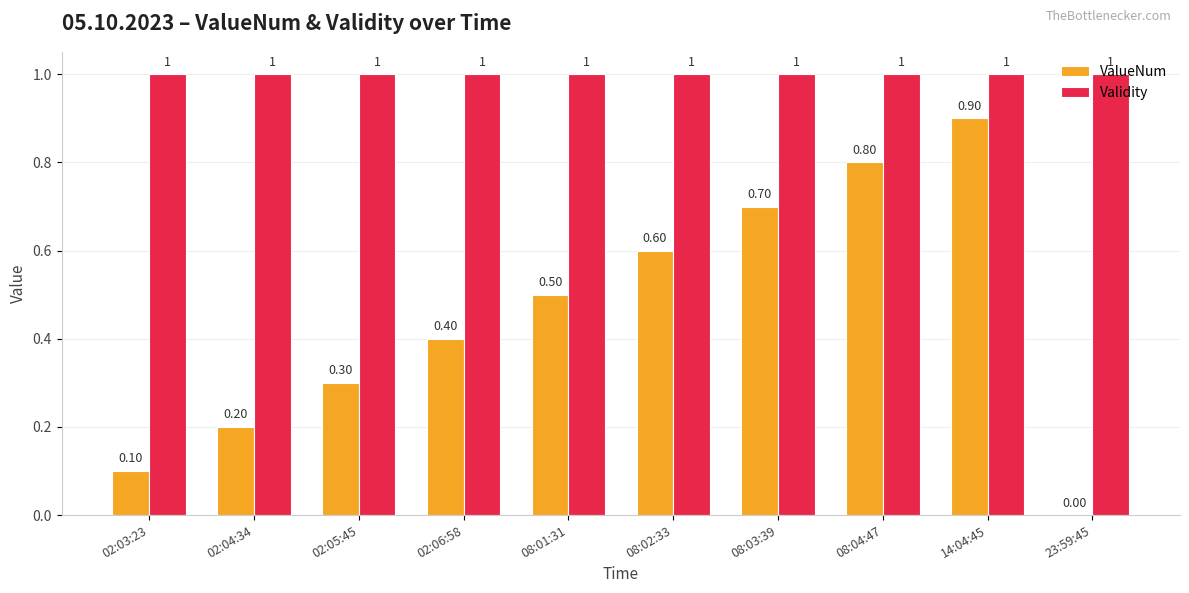

Is the value of Validity at 08:01:31 greater than the value of ValueNum at 08:03:39?

Yes